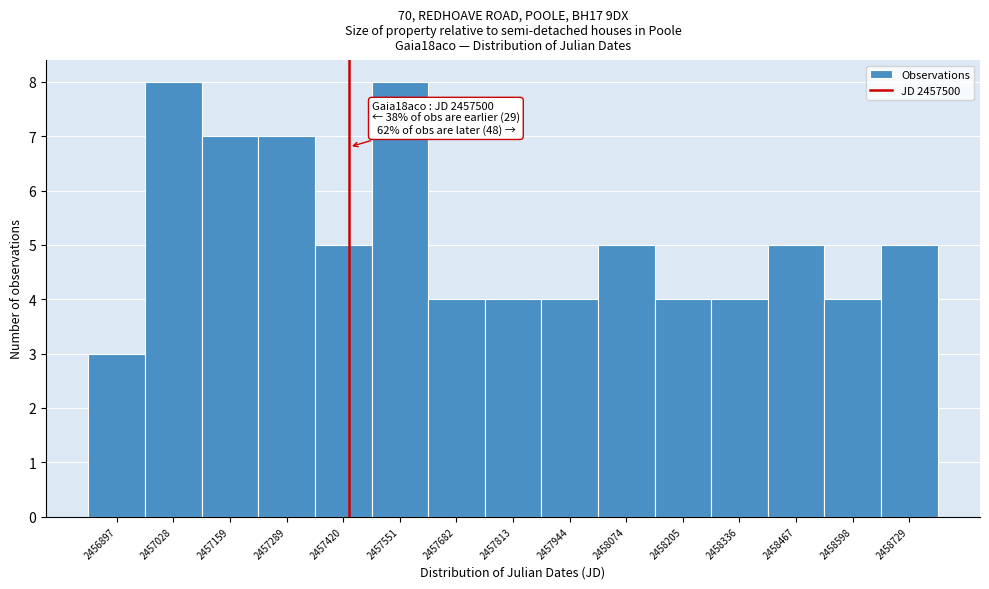

Reading left to right, transcribe all the data shown in this chart.

2456897=3	2457028=8	2457159=7	2457289=7	2457420=5	2457551=8	2457682=4	2457813=4	2457944=4	2458074=5	2458205=4	2458336=4	2458467=5	2458598=4	2458729=5